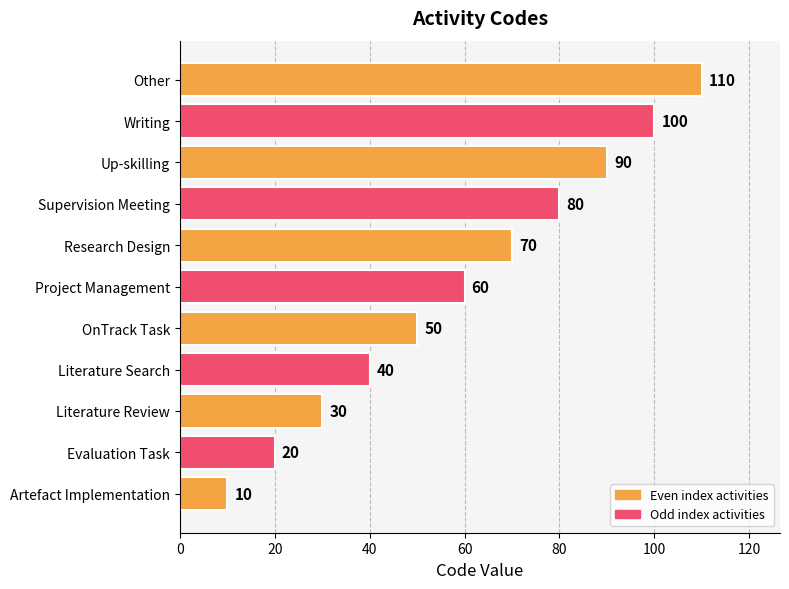

How many categories are shown in the chart?

11